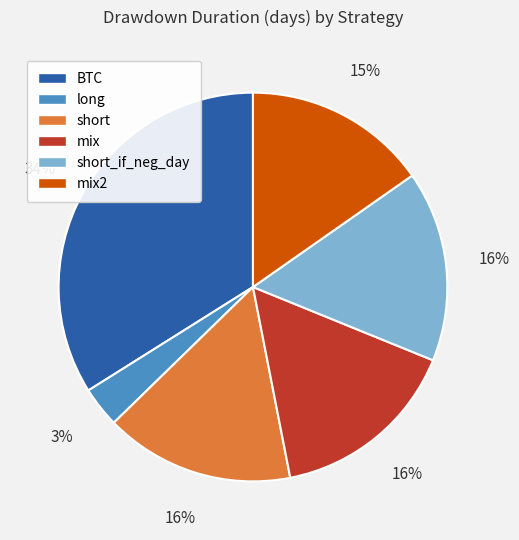

To the nearest percent, what percentage of the pie is short?

16%